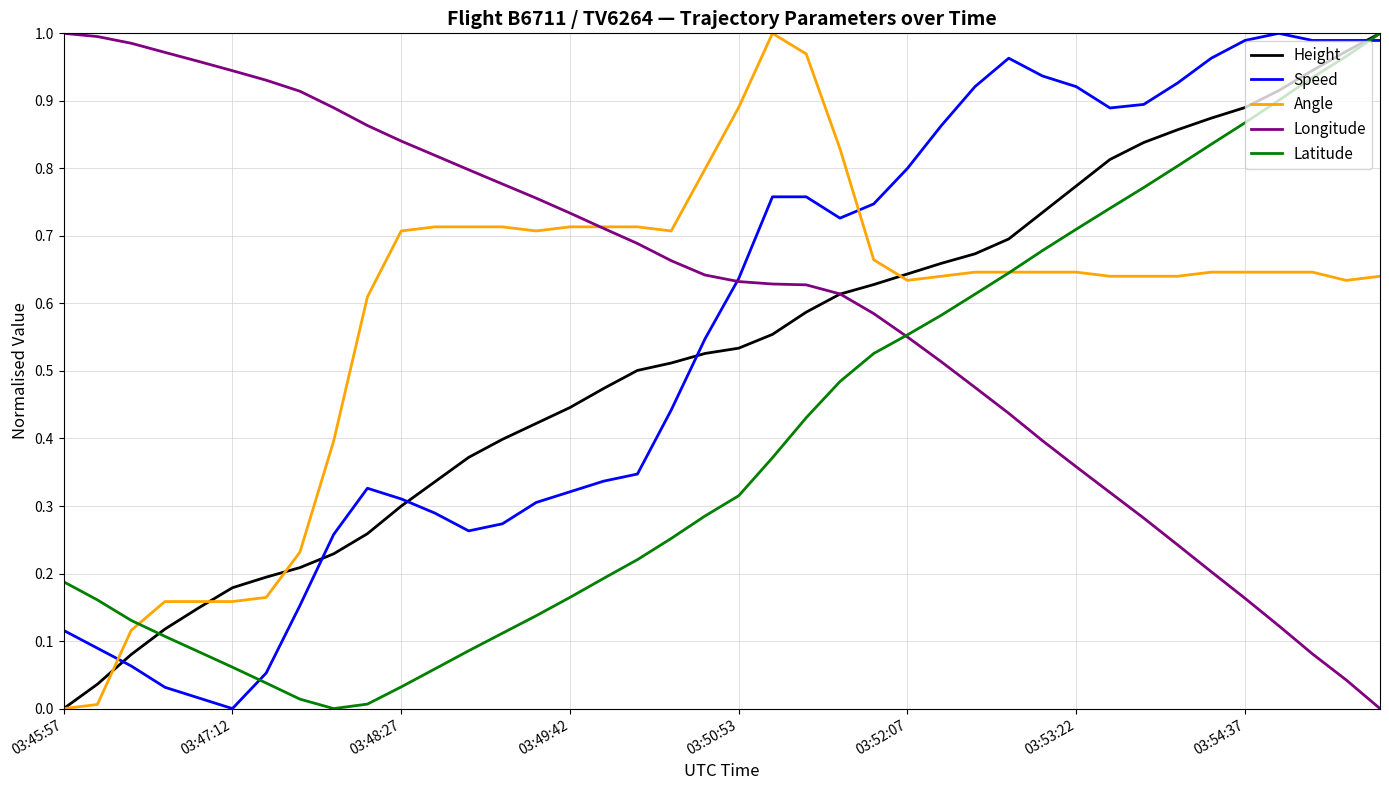

After their last crossing, which series has the higher values: Speed or Angle?

Speed